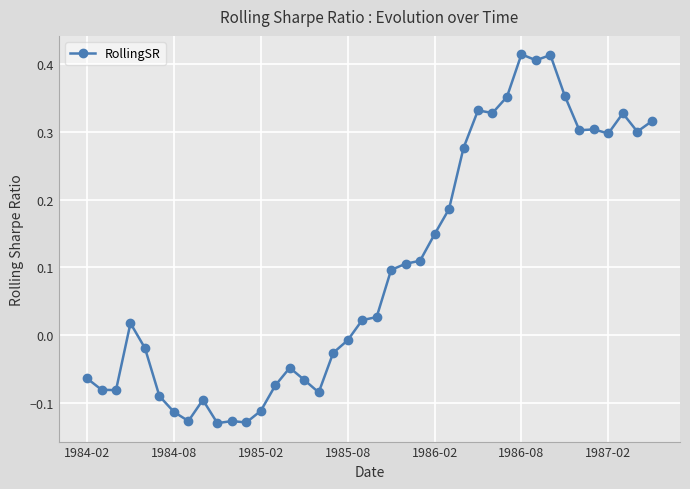

How many distinct data groups are displayed?

1